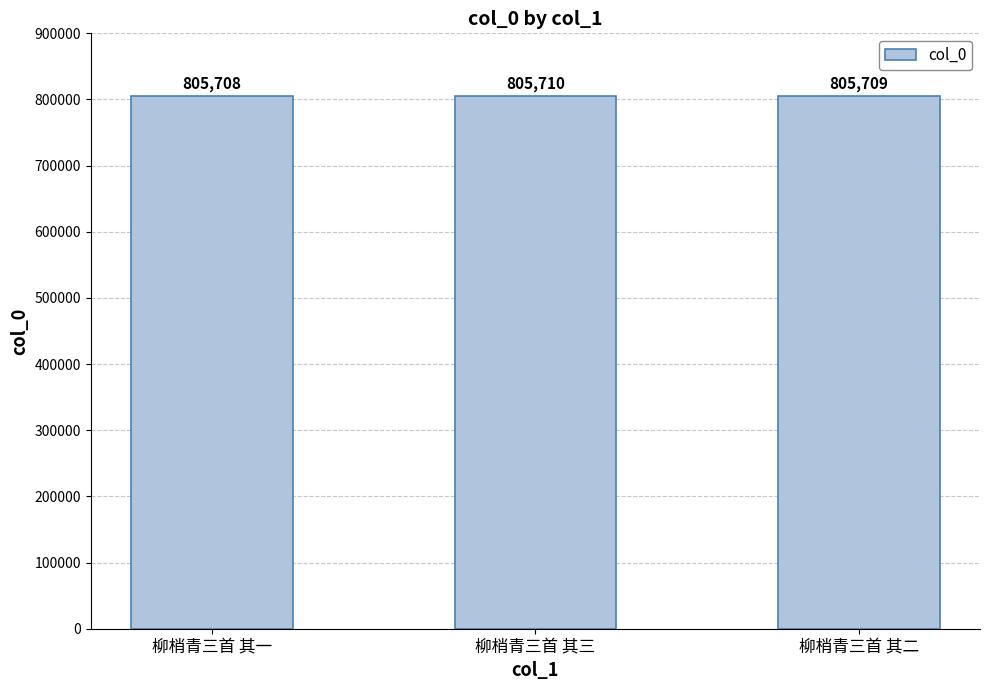

What is the value of the 1st bar from the left?

805708